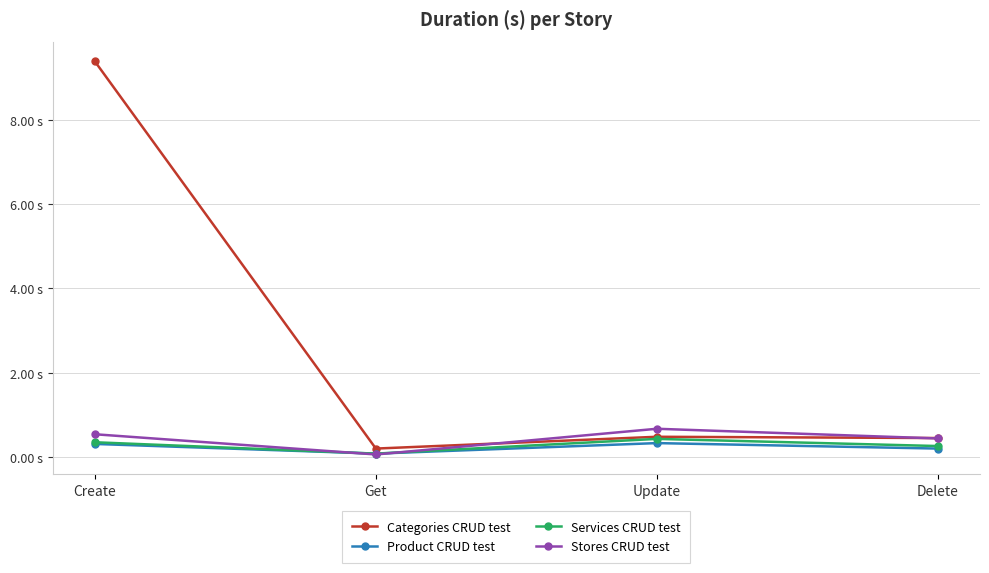

True or false: Product CRUD test and Services CRUD test cross at least once.

False